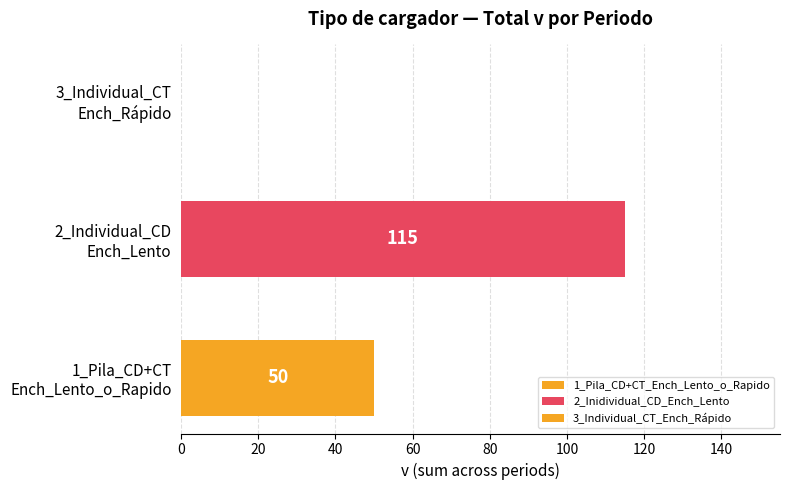

Are the bars horizontal?

Yes